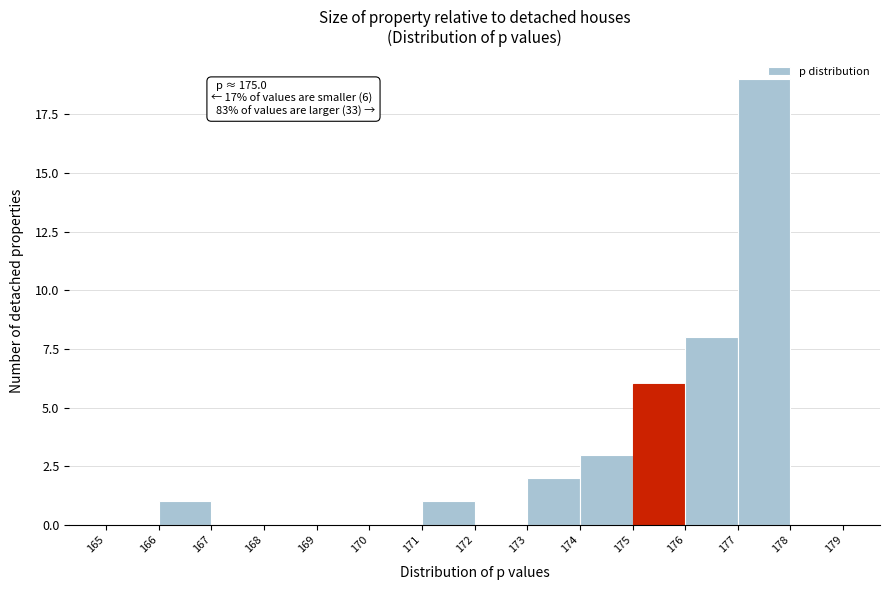

Over which range of the x-axis is the bar tallest?

177 to 178